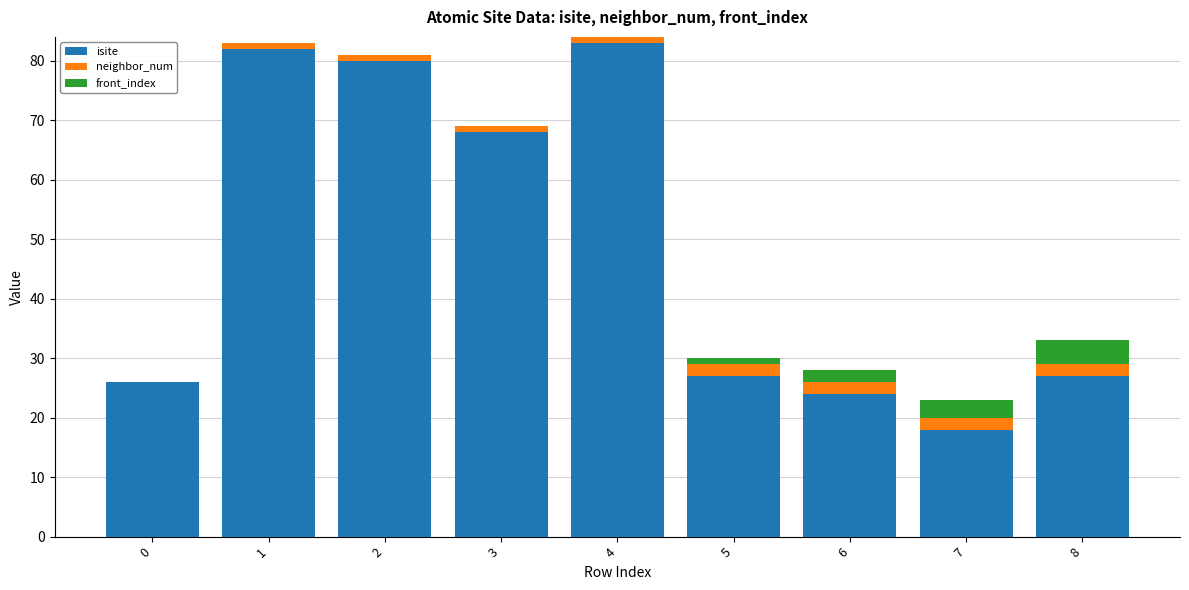

The value of isite at 6 is 24. True or false?

True